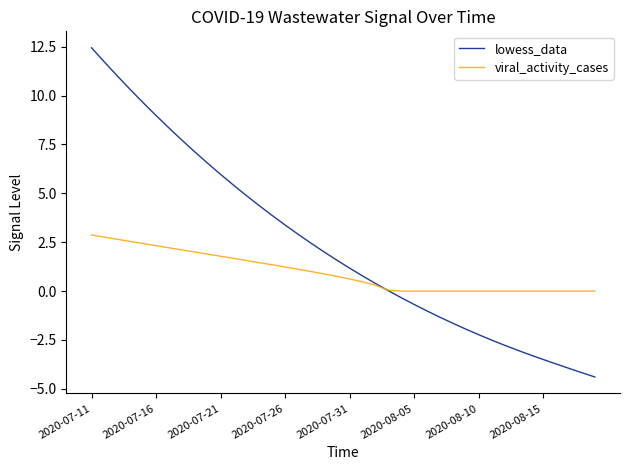

What is the maximum value shown in the chart?

12.4